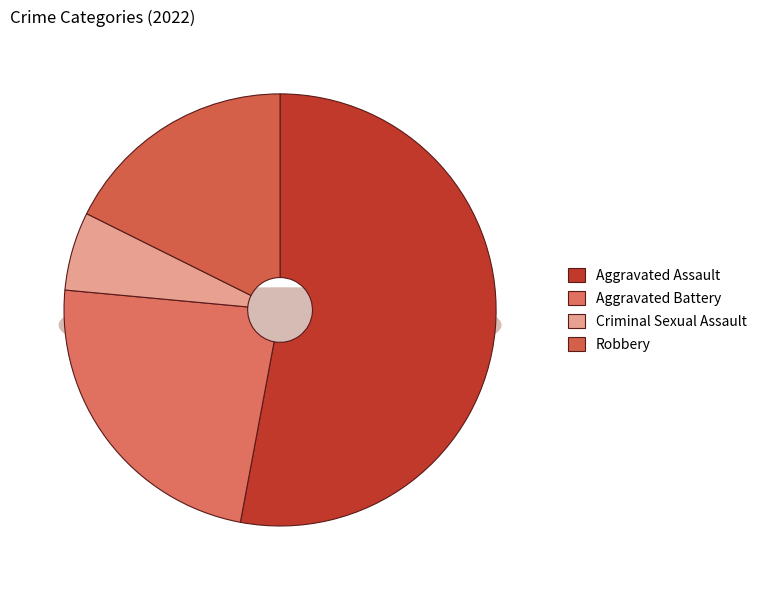

Is it true that Aggravated Battery is 24% of the pie?

True